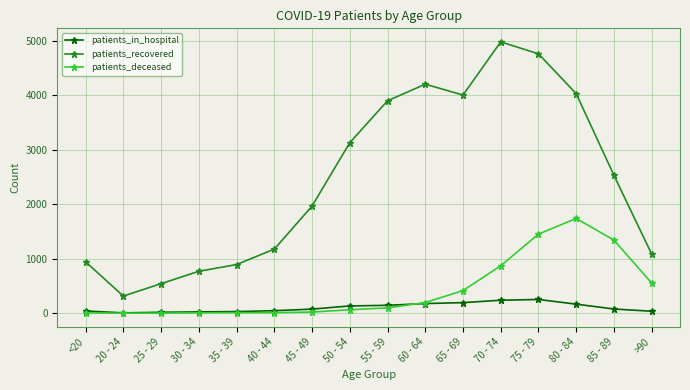

What is the sum of all patients_deceased values?

6786